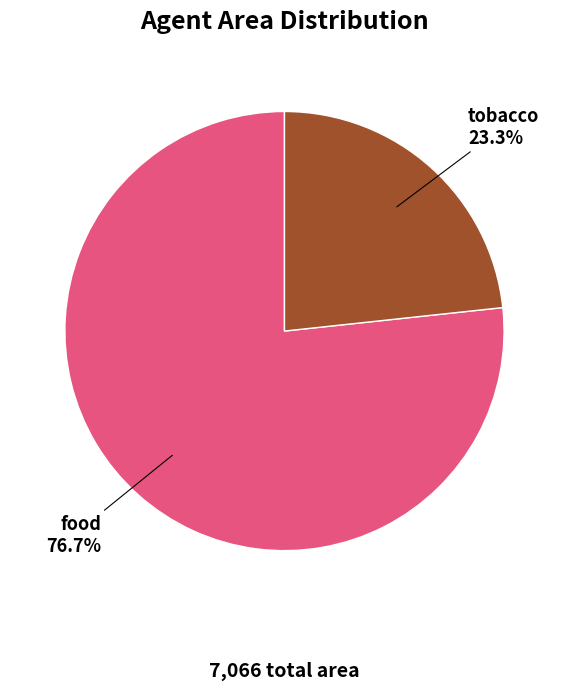

What portion of the pie excludes food?

23.3%